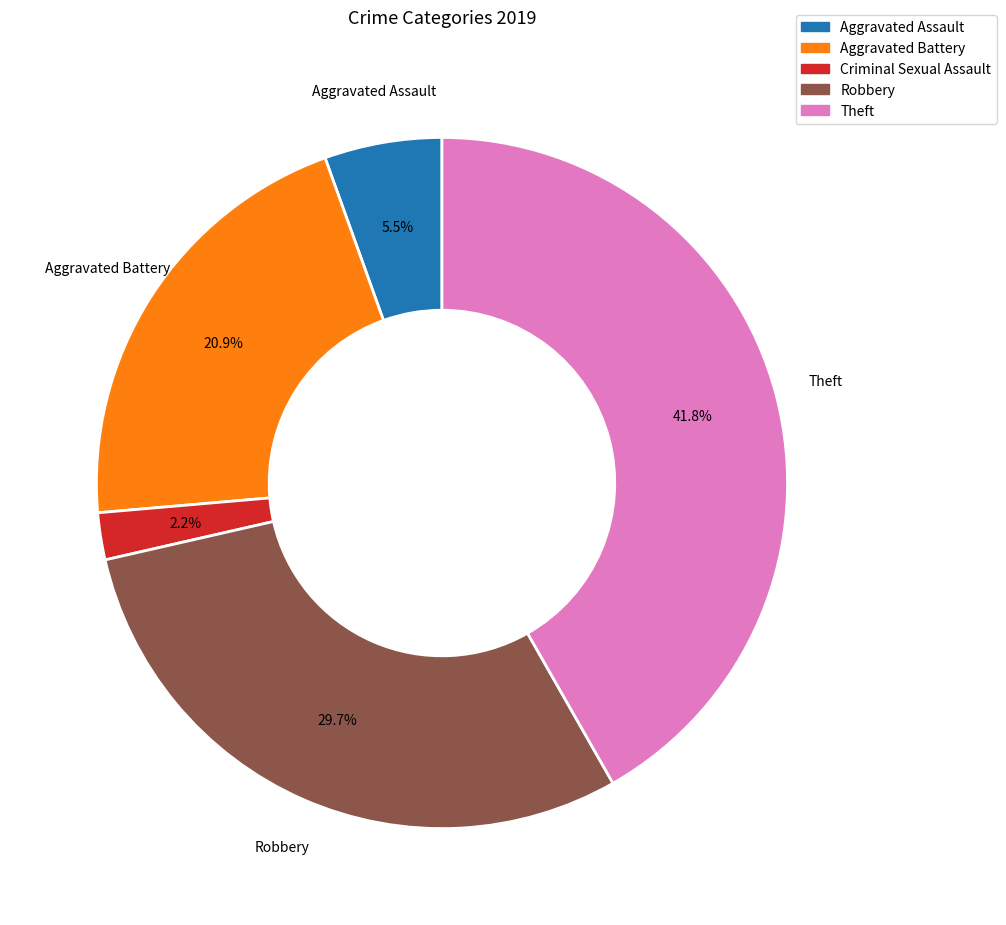

To the nearest percent, what is the difference between the Aggravated Assault and Robbery slice percentages?

24%